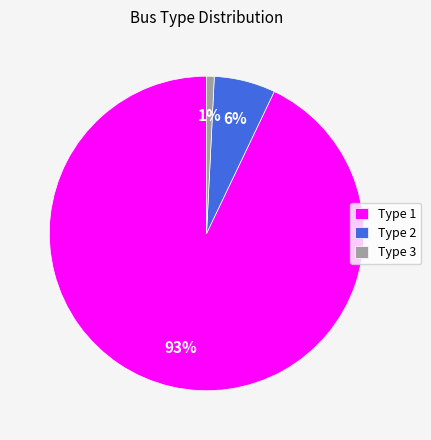

To the nearest percent, what is the combined percentage of Type 2 and Type 3?

7%